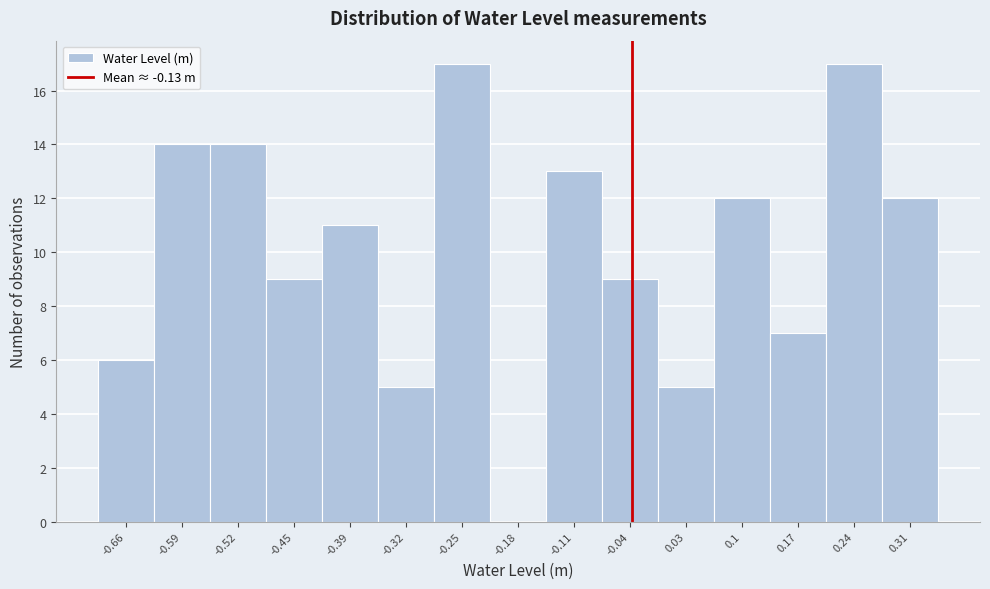

Reading left to right, what are all the values shown in this chart?

-0.66=6	-0.59=14	-0.52=14	-0.45=9	-0.39=11	-0.32=5	-0.25=17	-0.18=0	-0.11=13	-0.04=9	0.03=5	0.1=12	0.17=7	0.24=17	0.31=12